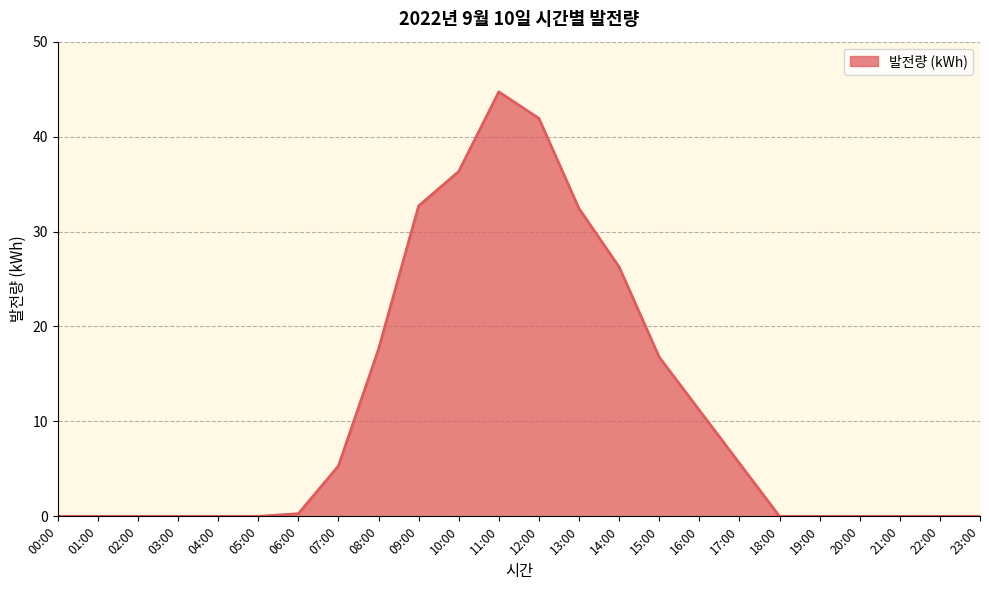

Which label corresponds to the largest value in the chart?

11:00